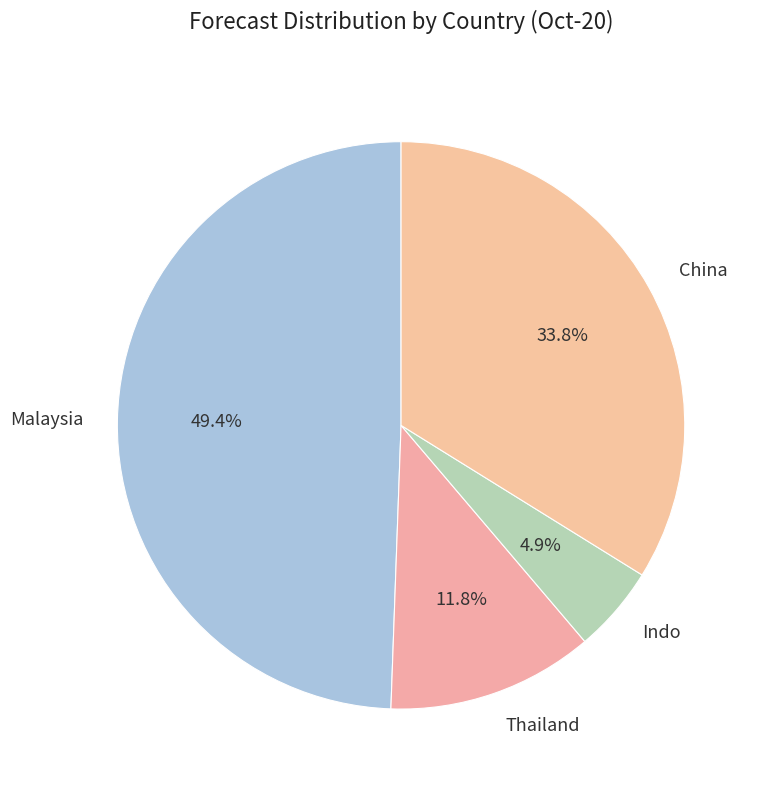

To the nearest percent, what is the difference between the Indo and China slice percentages?

29%